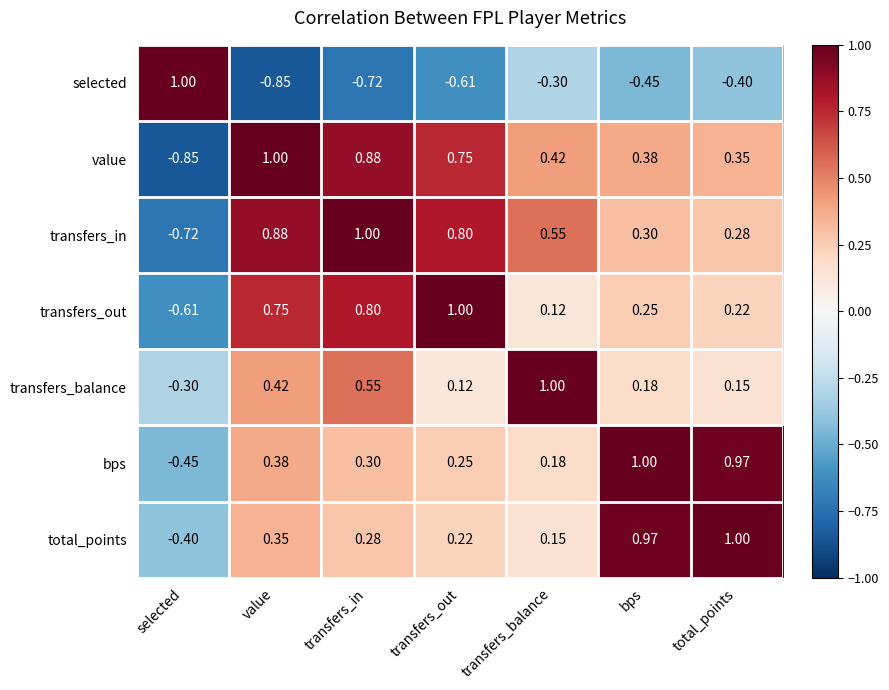

Where is transfers_in nearest to the value 0?

total_points